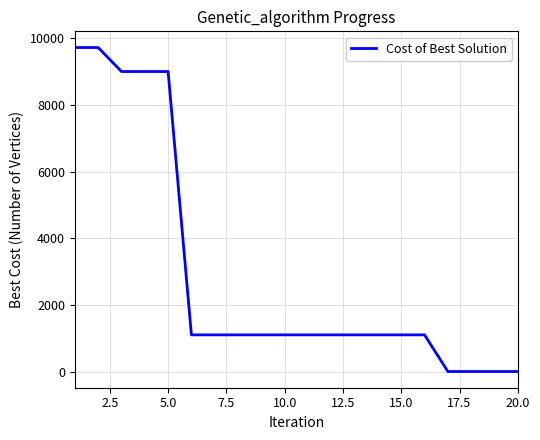

What is the difference between the maximum and minimum values?

9720